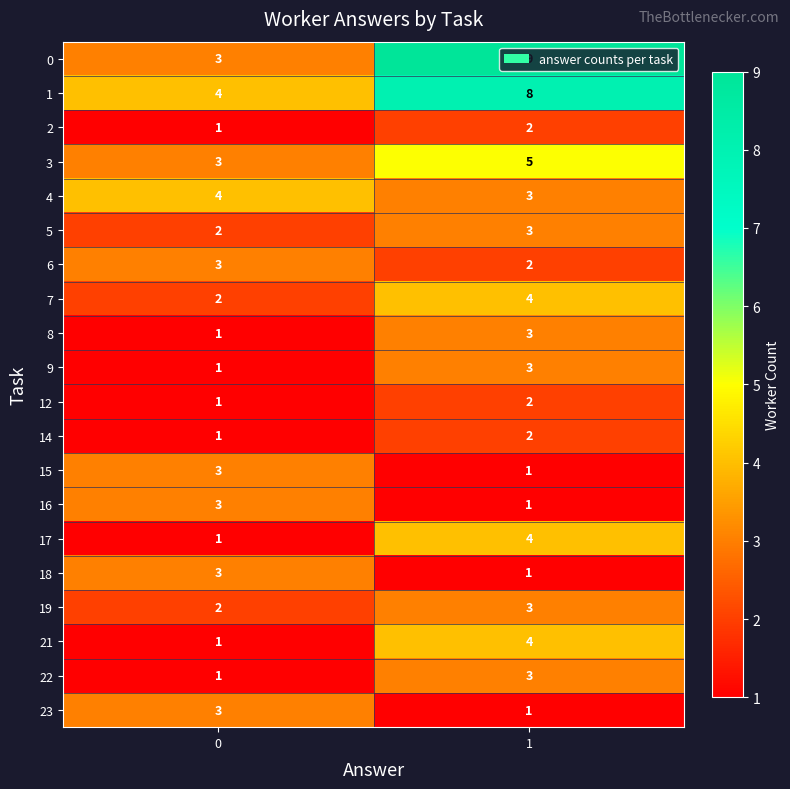

What is the total value across all series at 1?

64